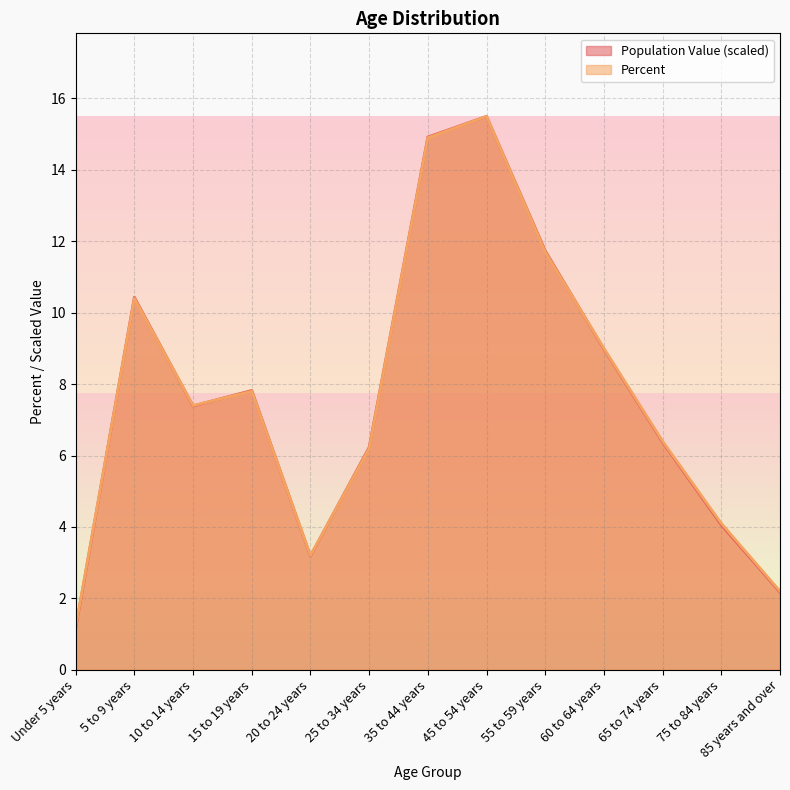

The Percent series shows 1.2 at Under 5 years. True or false?

True